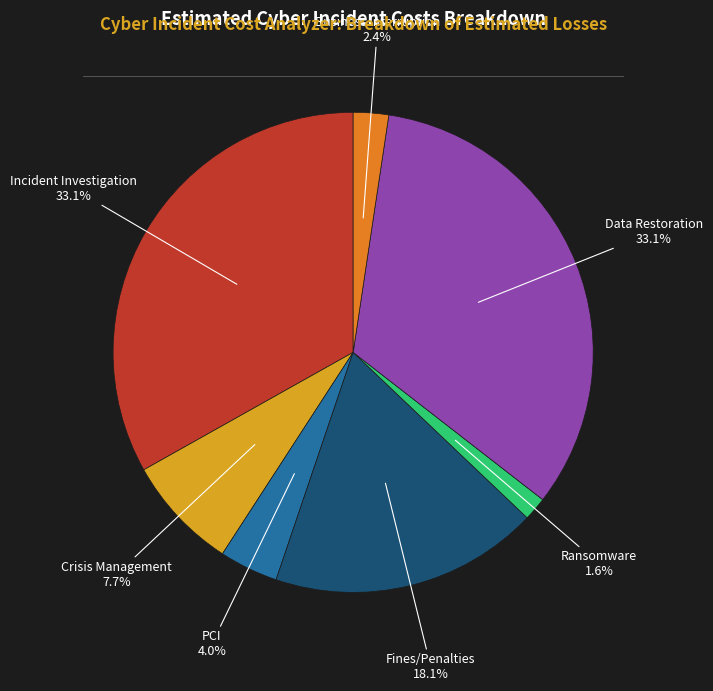

Is there any slice that represents more than half of the pie?

No